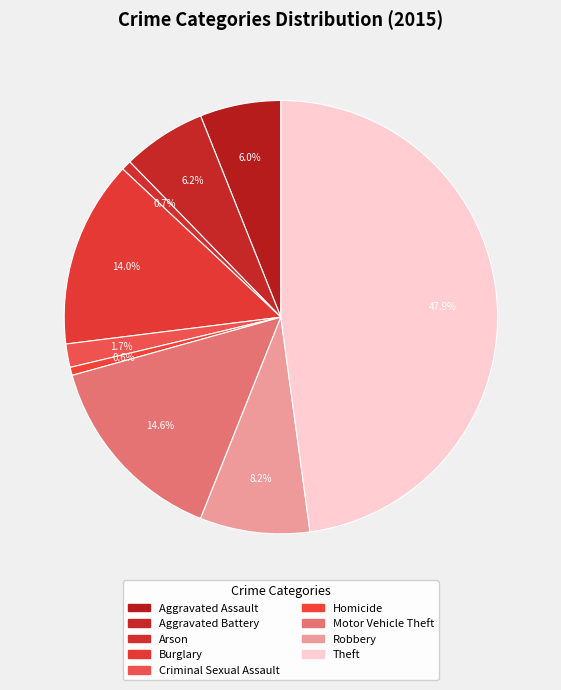

How many slices are in this pie chart?

9